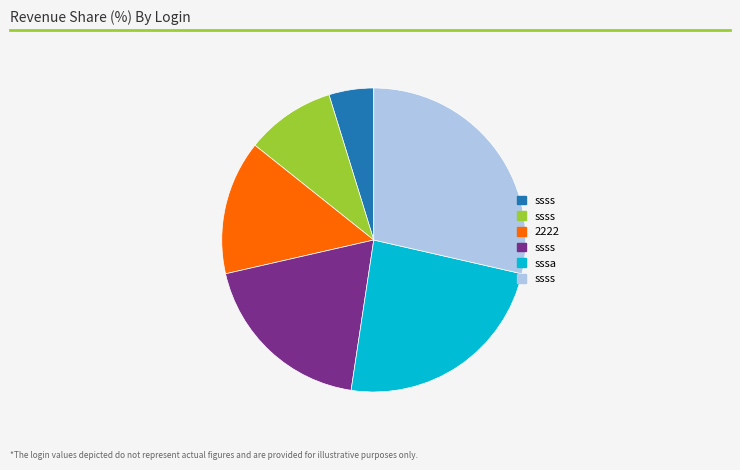

Is there a majority slice in this chart?

No